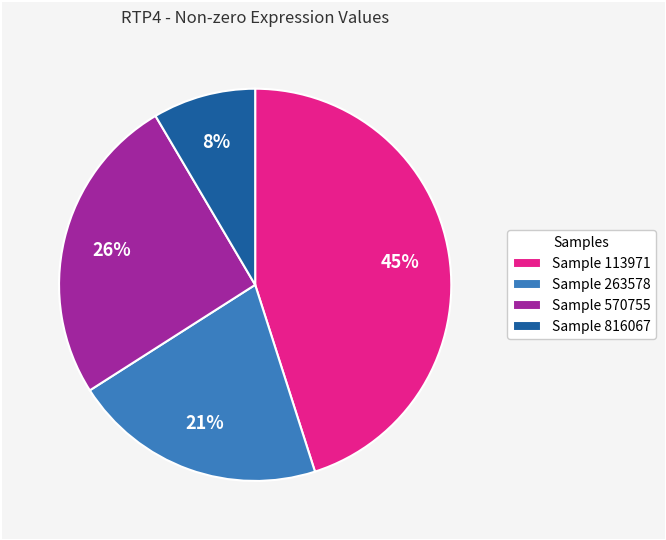

Approximately how many times larger is the value at Sample 570755 compared to Sample 113971?

0.6